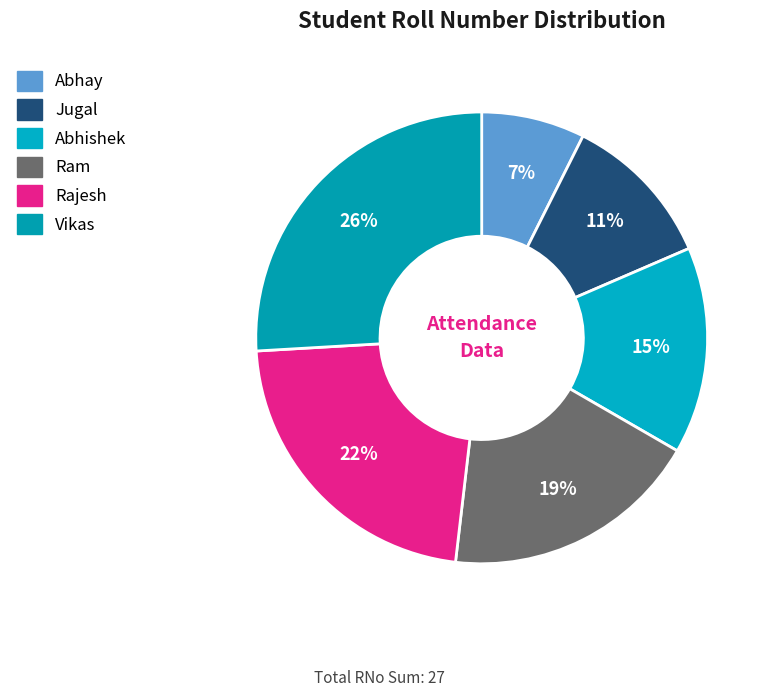

To the nearest percent, what portion does Abhay represent?

7%